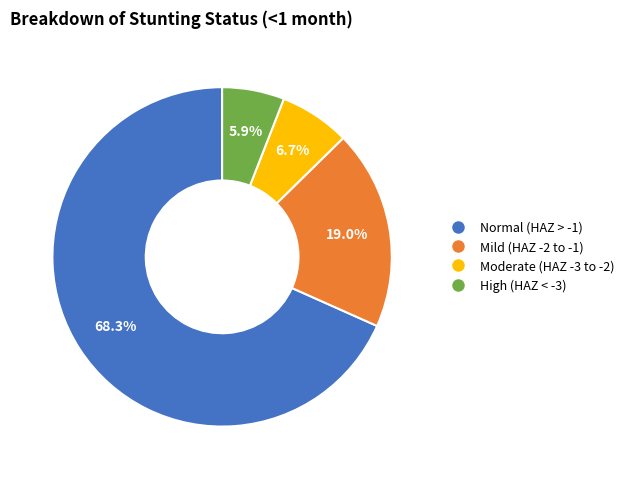

Does Normal (HAZ > -1) represent more than half of the total?

Yes